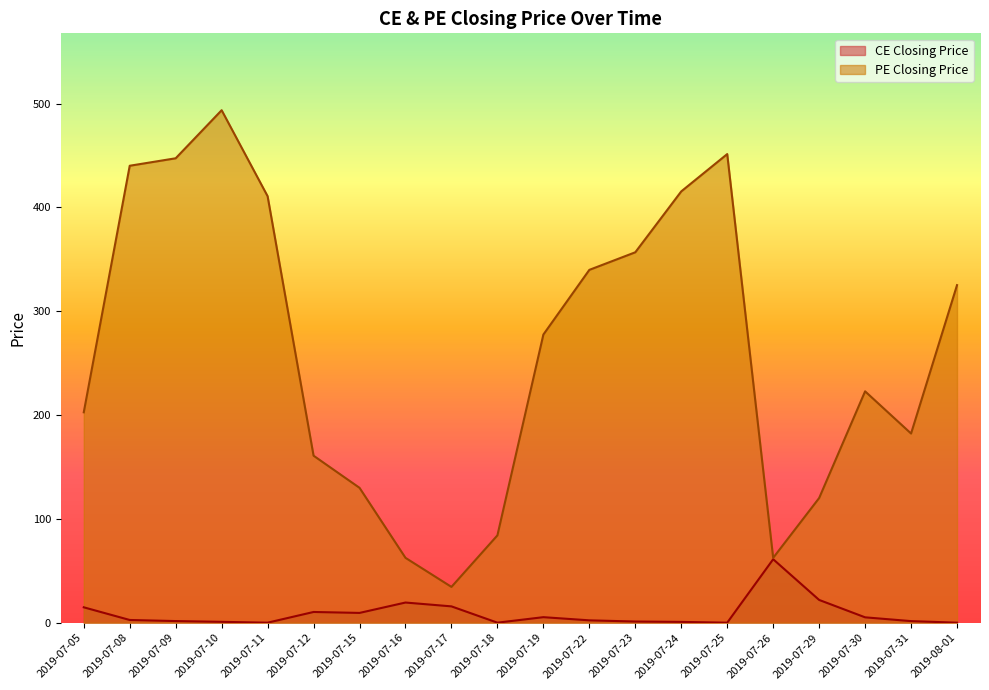

What is the label of the 5th point from the left?

2019-07-11